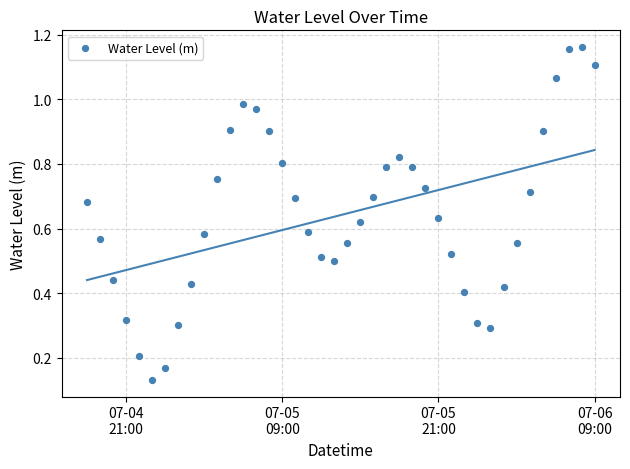

What is the range of X values (max minus min)?

1.6